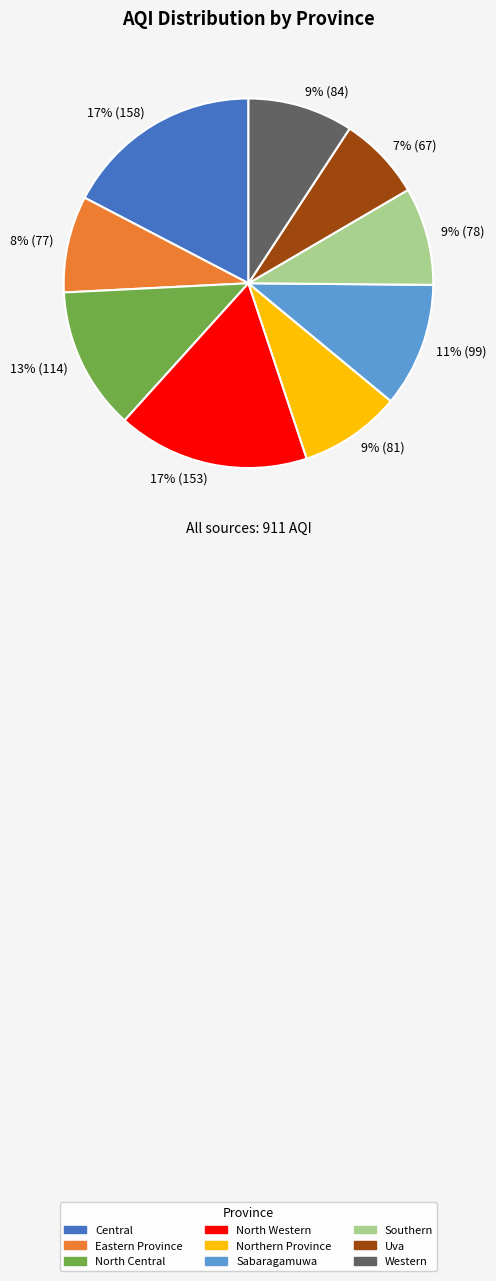

Is it true that North Western is 25% of the pie?

False